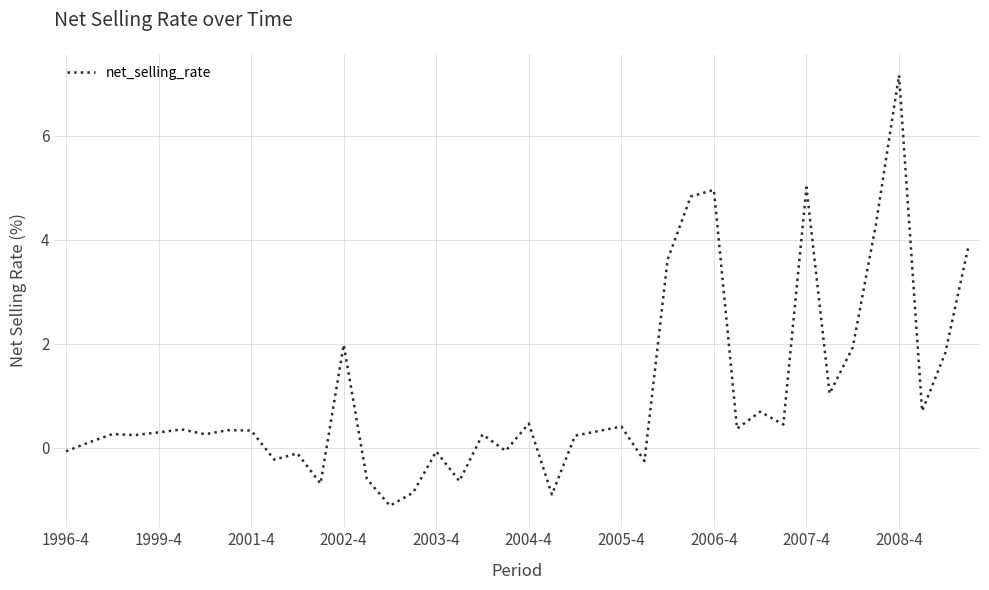

What is the greatest value displayed?

7.2